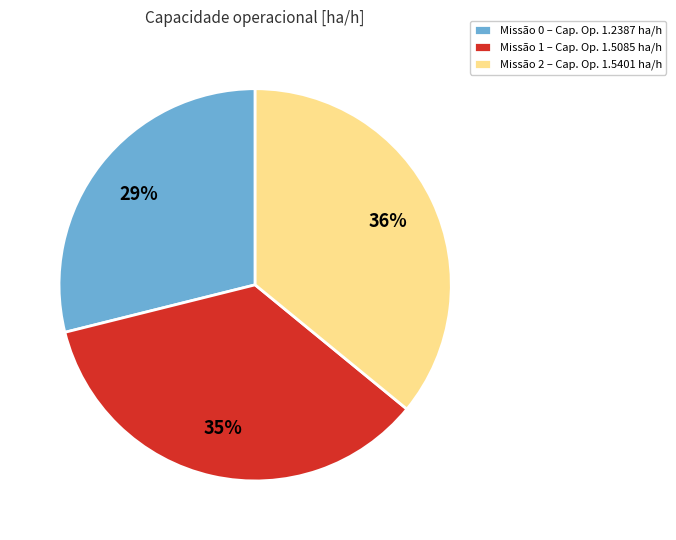

To the nearest percent, what portion does Missão 0 – Cap. Op. 1.2387 ha/h represent?

29%